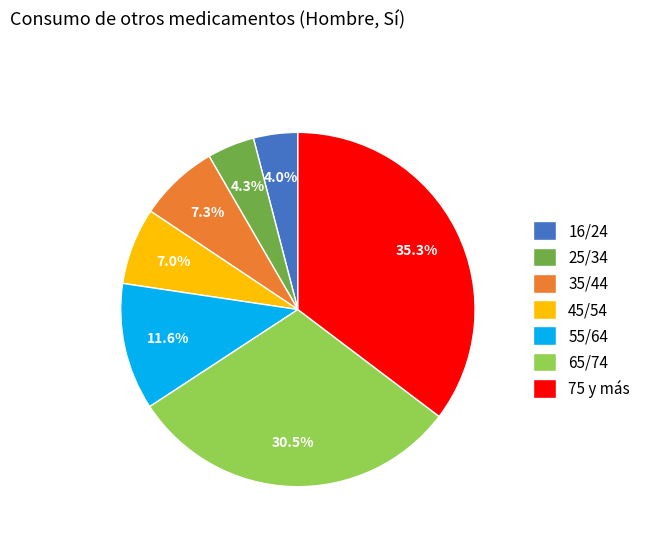

Which category has the biggest portion of the pie?

75 y más